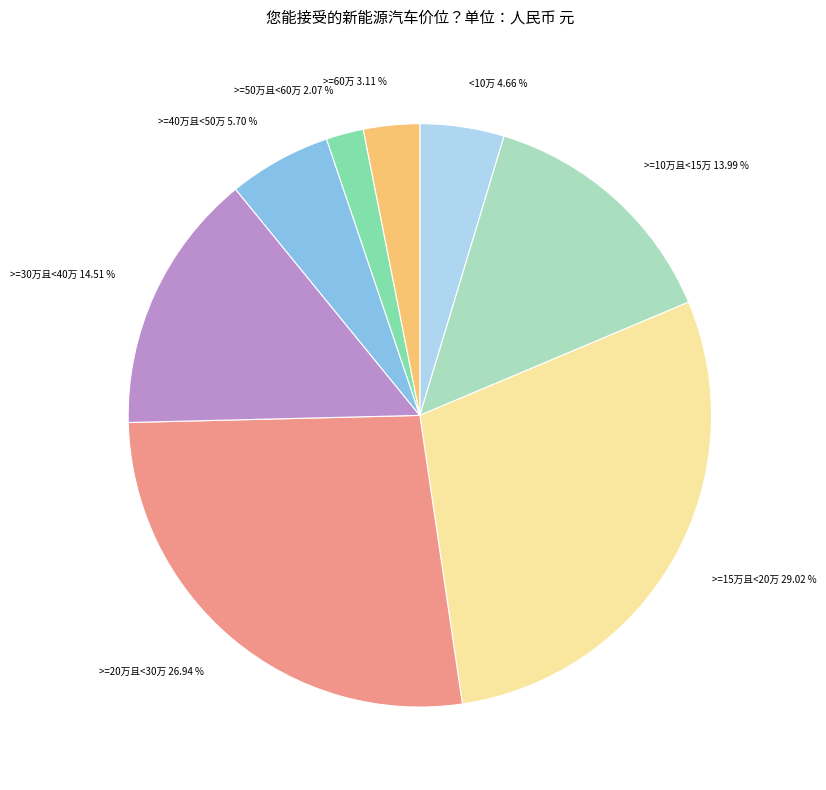

Which category has the smallest portion of the pie?

>=50万且<60万